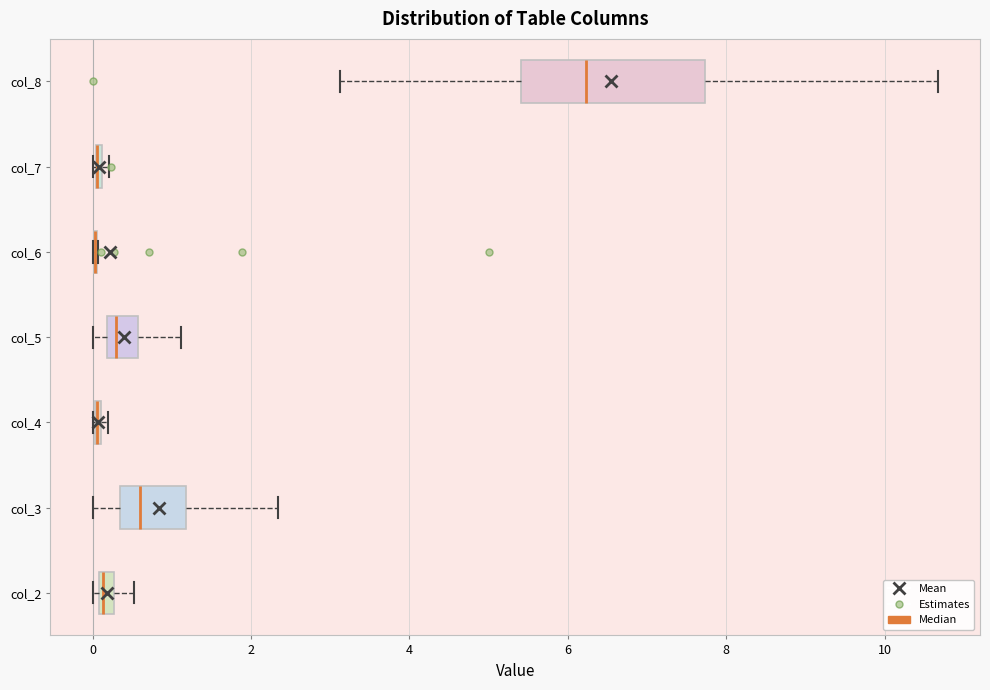

Where does the median line of the box for col_8 sit on the x-axis? The values are not printed on the chart, so give them approximately, as read against the axis.

6.2